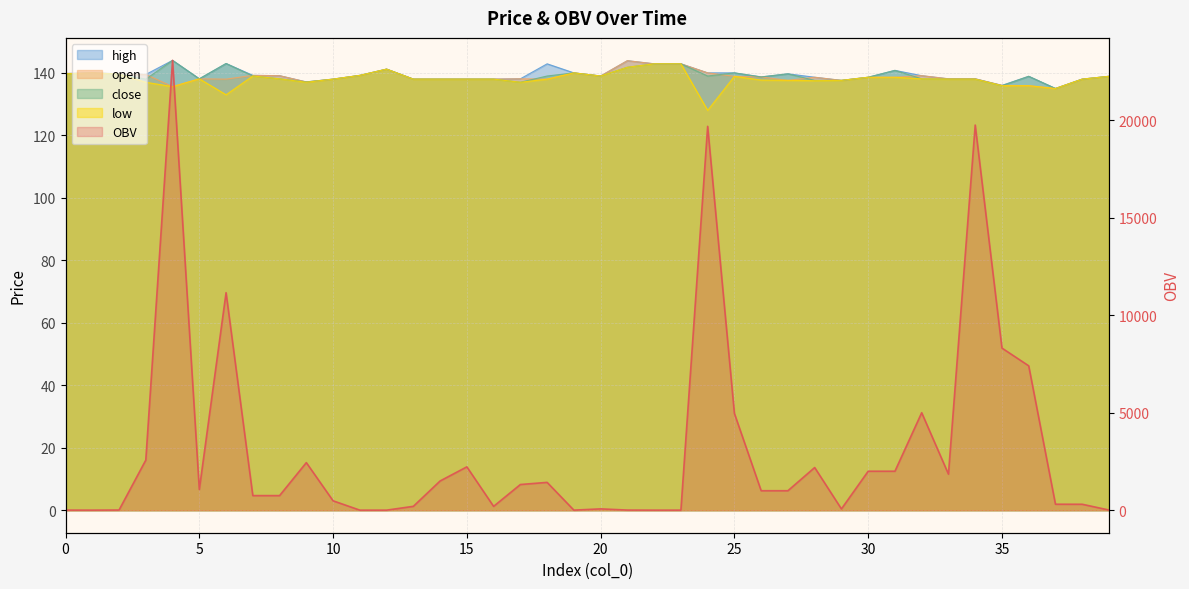

Rank the series at 24 from highest to lowest value.

OBV, open, high, close, low